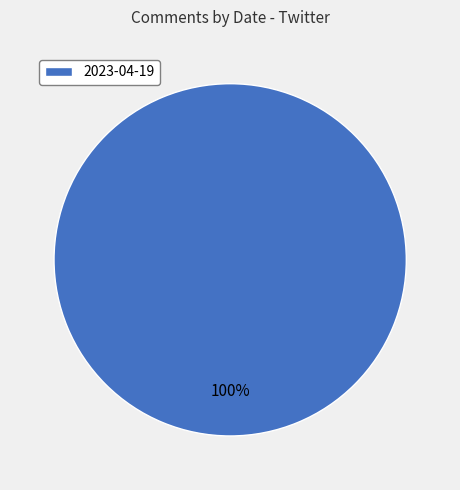

To the nearest percent, what portion does 2023-04-19 represent?

100%